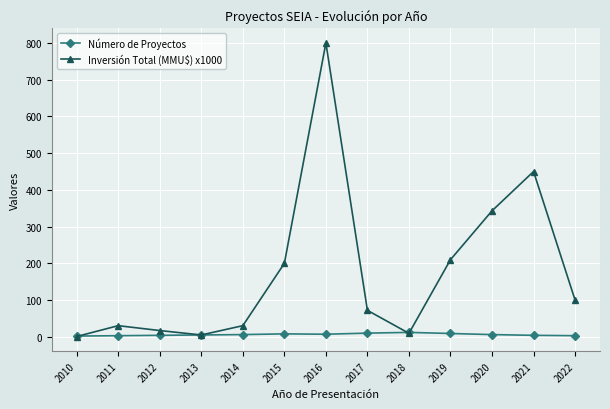

Where do Número de Proyectos and Inversión Total (MMU$) x1000 first cross each other?

2010 and 2011